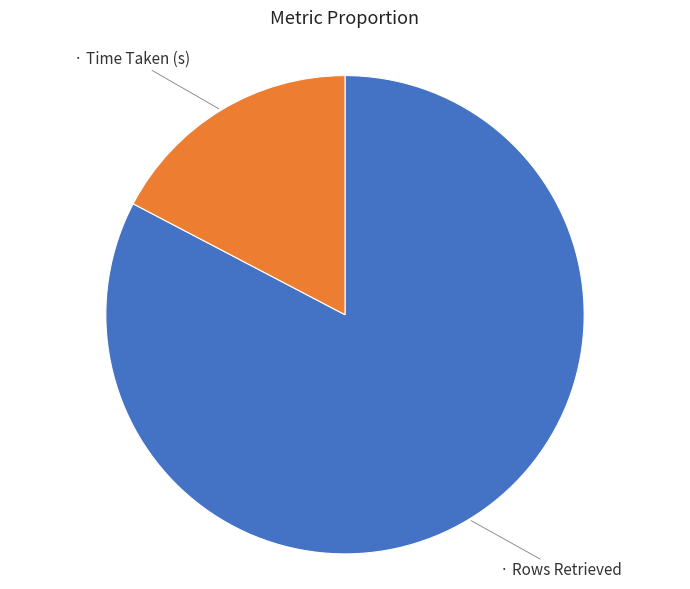

Is there any slice that represents more than half of the pie?

Yes